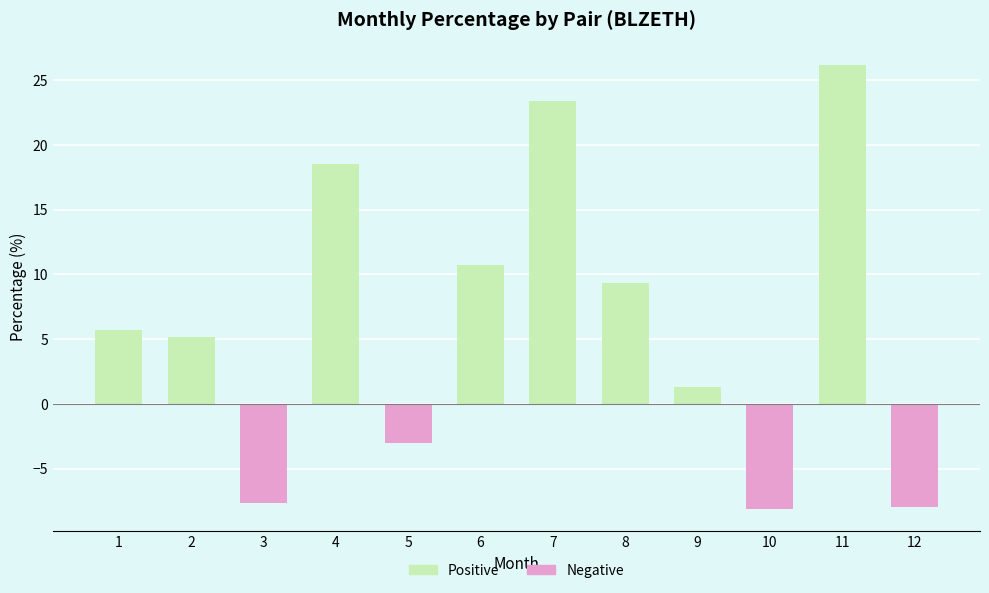

What is the smallest value displayed?

-8.1